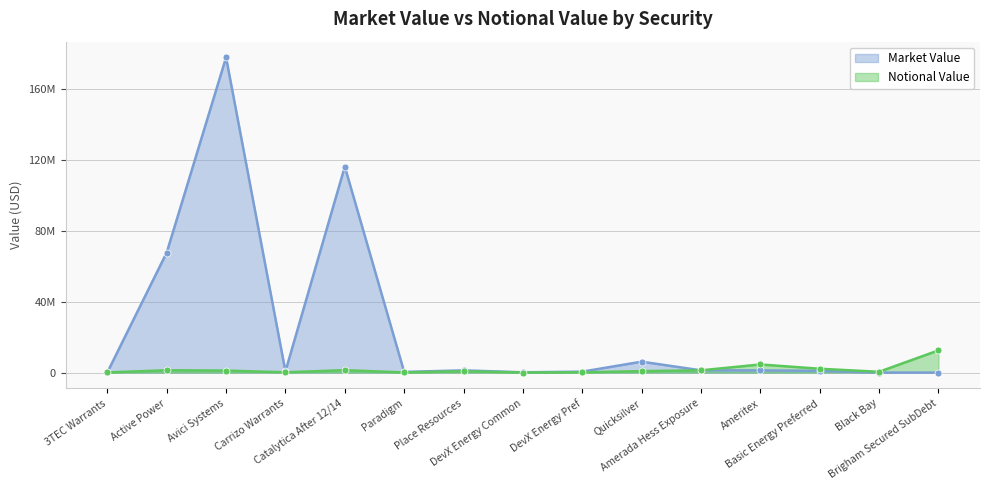

True or false: Market Value has more than 2 interior local peaks.

True